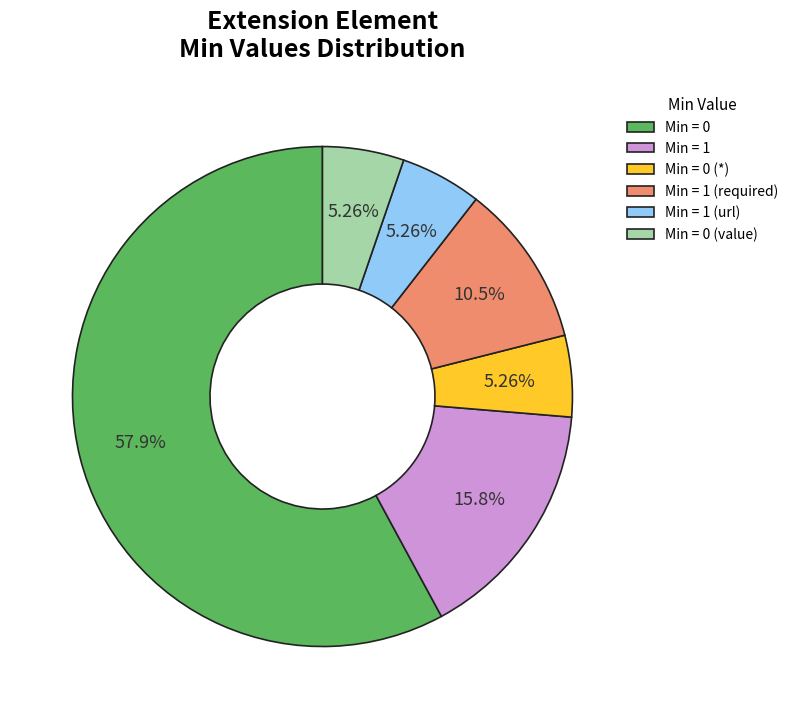

Is the sum of Min = 0 (value) and Min = 1 (url) greater than half?

No